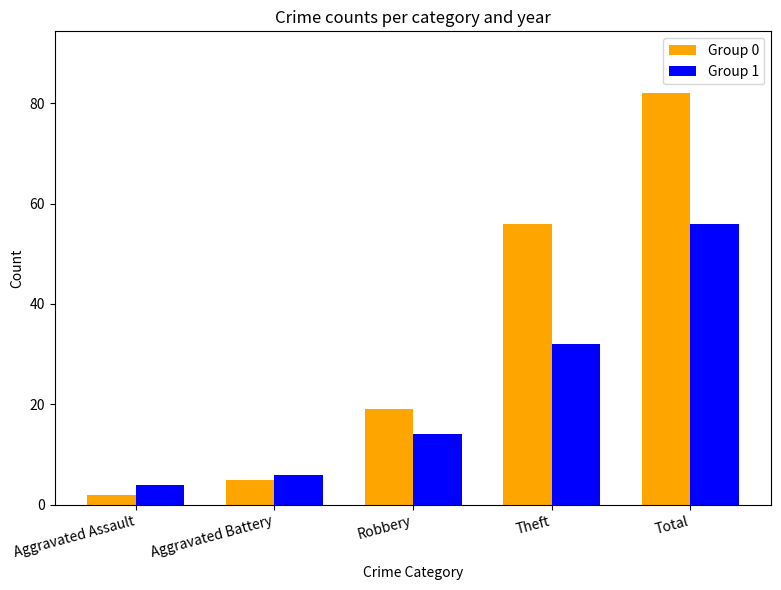

Reading left to right, what are all the values shown in this chart?

Group 0: Aggravated Assault=2	Aggravated Battery=5	Robbery=19	Theft=56	Total=82
Group 1: Aggravated Assault=4	Aggravated Battery=6	Robbery=14	Theft=32	Total=56